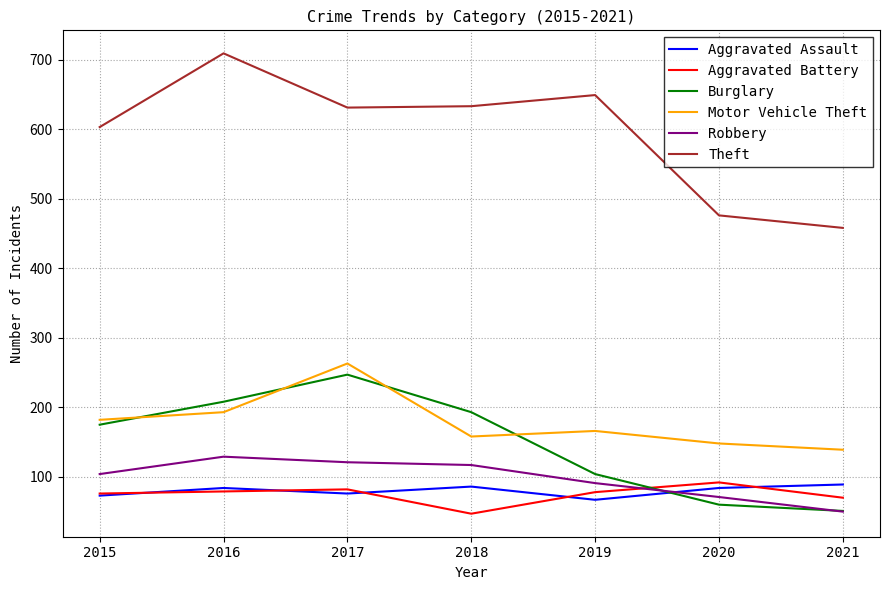

At which category does the chart reach its peak across all series?

2016